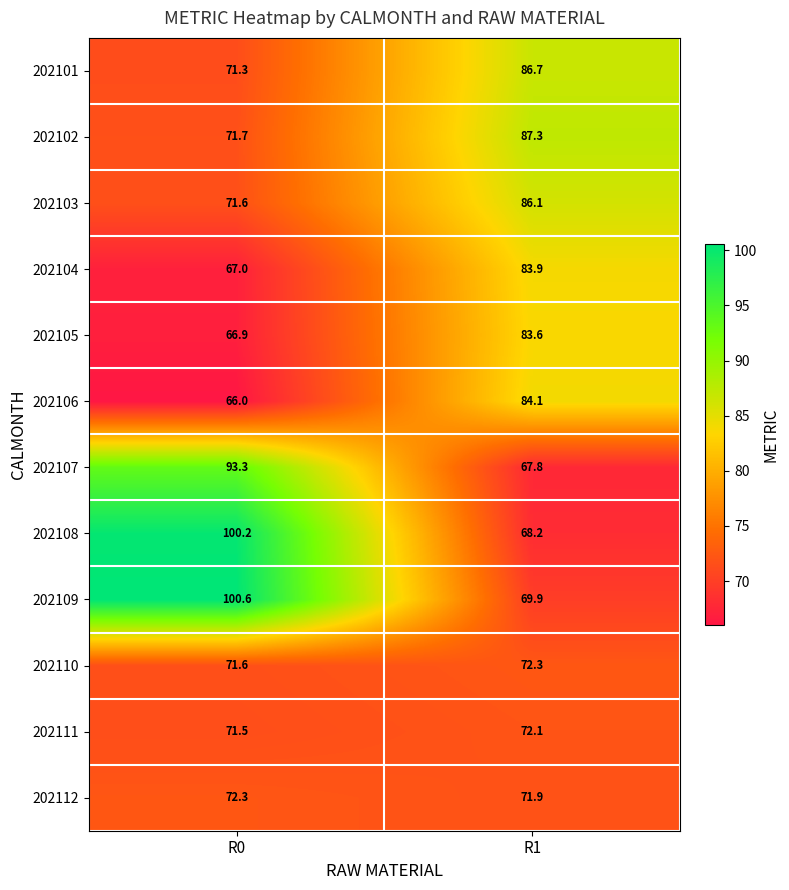

Rank the categories by 202105 value from lowest to highest.

R0, R1